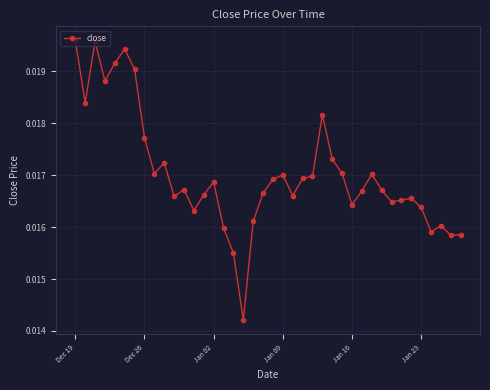

True or false: there are more than 2 points higher than both neighbors.

True